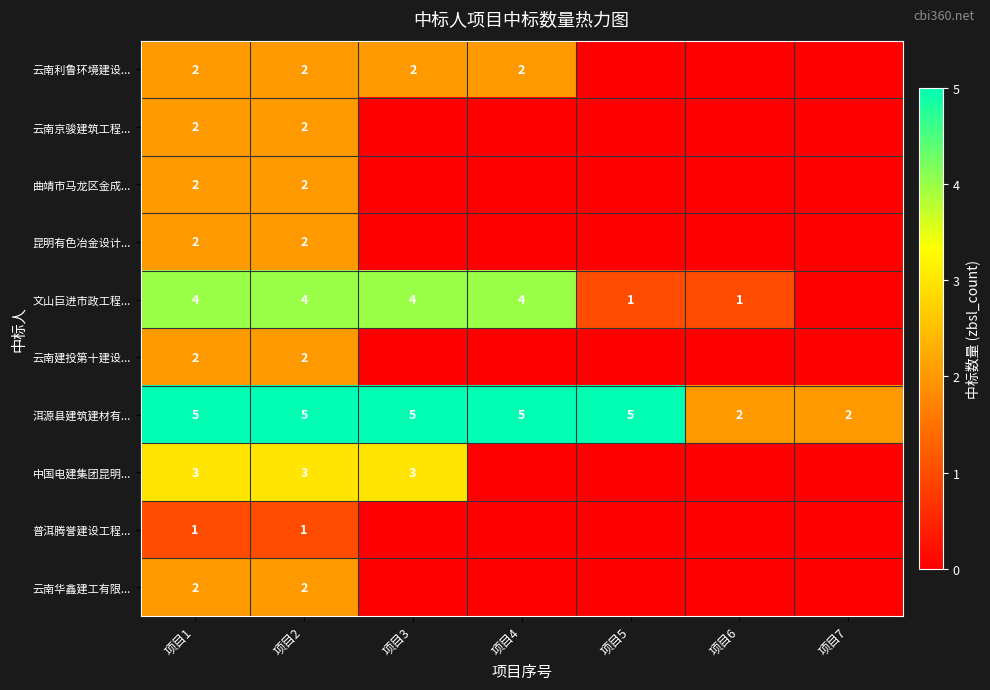

The 文山巨进市政工程... series shows 2 at 项目6. True or false?

False